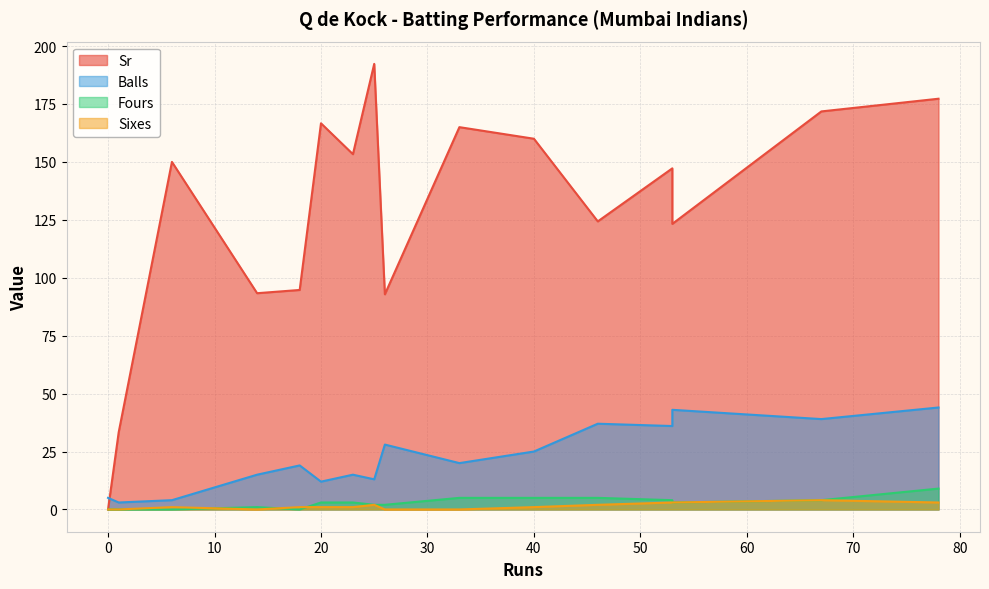

Reading left to right, transcribe all the data shown in this chart.

Sr: 0=0.0	1=33.3	6=150.0	14=93.3	18=94.7	20=166.7	23=153.3	25=192.3	26=92.8	33=165.0	40=160.0	46=124.3	53=147.2	53=123.2	67=171.8	78=177.3
Balls: 0=5.0	1=3.0	6=4.0	14=15.0	18=19.0	20=12.0	23=15.0	25=13.0	26=28.0	33=20.0	40=25.0	46=37.0	53=36.0	53=43.0	67=39.0	78=44.0
Fours: 0=0.0	1=0.0	6=0.0	14=1.0	18=0.0	20=3.0	23=3.0	25=2.0	26=2.0	33=5.0	40=5.0	46=5.0	53=4.0	53=3.0	67=4.0	78=9.0
Sixes: 0=0.0	1=0.0	6=1.0	14=0.0	18=1.0	20=1.0	23=1.0	25=2.0	26=0.0	33=0.0	40=1.0	46=2.0	53=3.0	53=3.0	67=4.0	78=3.0